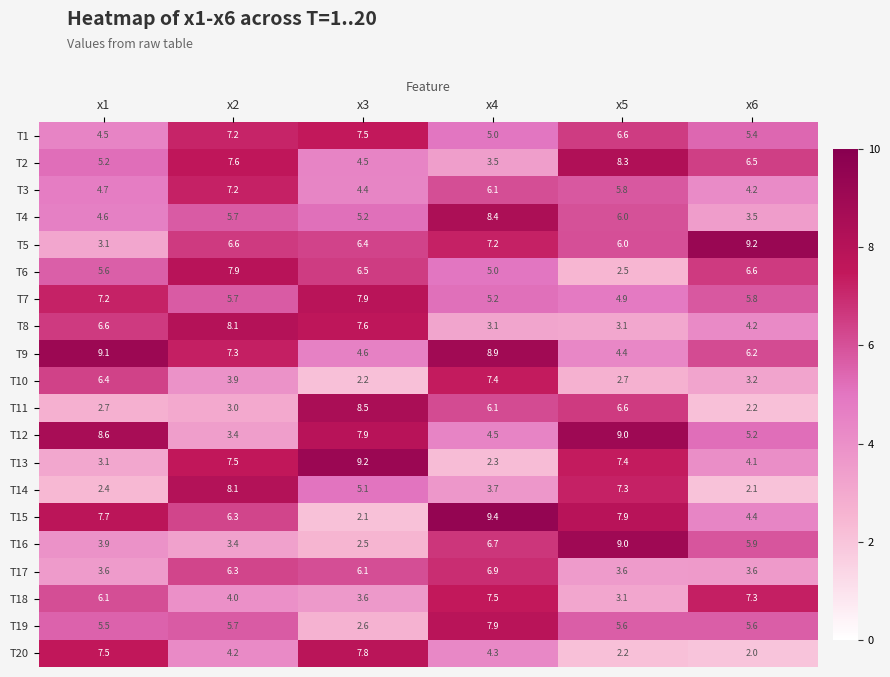

What is the total value across all series at x3?

112.2